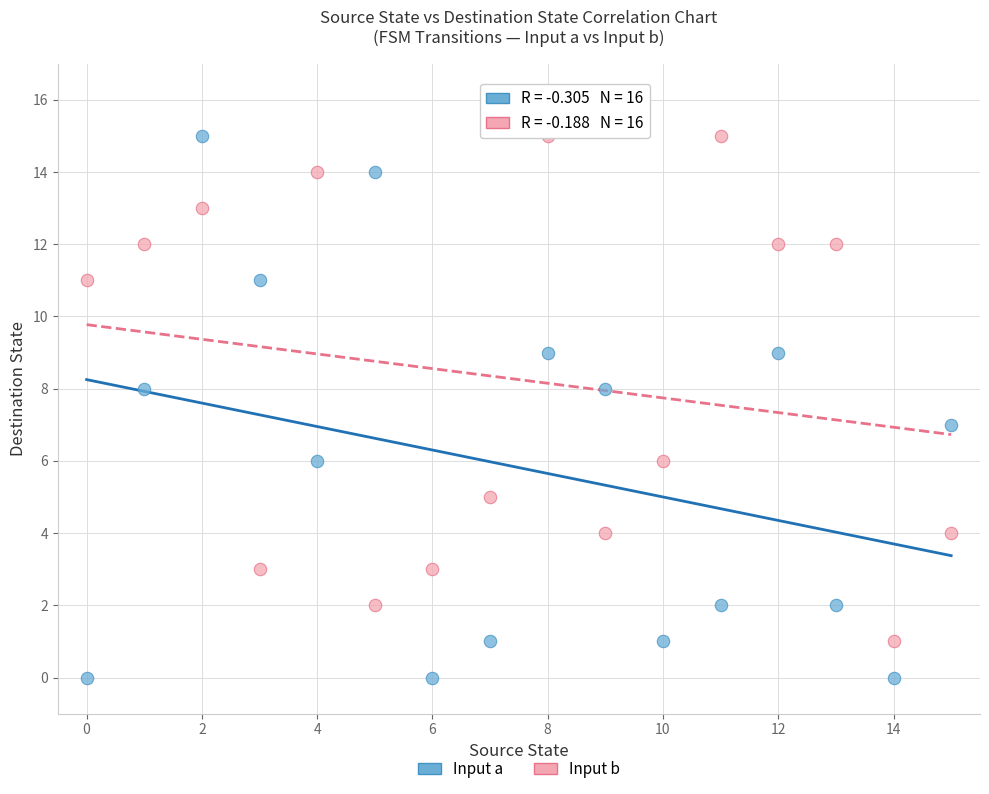

Across all data points, what is the range of Y values (max minus min)?

15